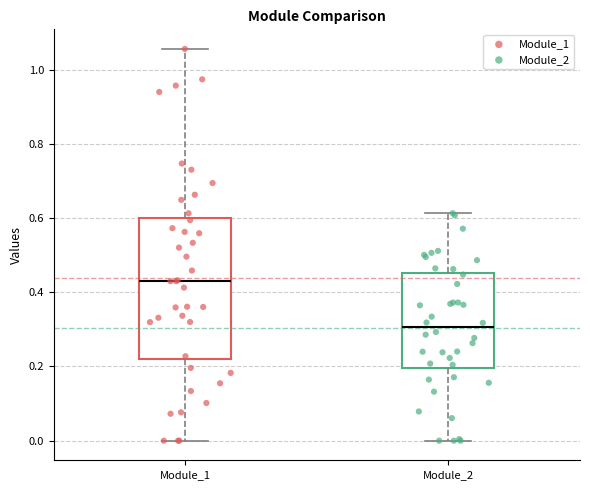

Which box is the tallest, from its lower edge to its upper edge?

Module_1